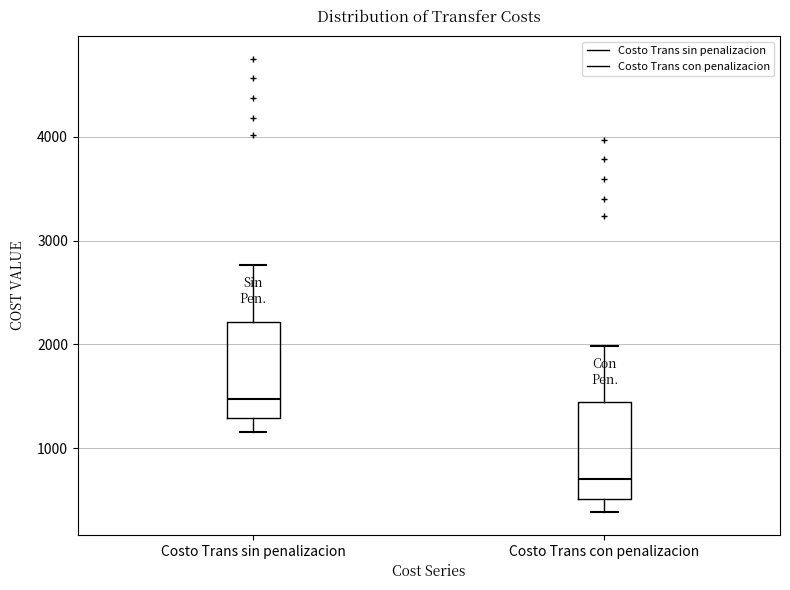

Reading left to right, transcribe this box plot: for each box, give where its median line is, the range the box spans, and where its two whiskers end, as read against the y-axis. The values are not printed on the chart, so give them approximately, as read against the axis.

Costo Trans sin penalizacion: median 1500, box 1300 to 2200, whiskers 1200 to 2800
Costo Trans con penalizacion: median 700, box 500 to 1400, whiskers 400 to 2000